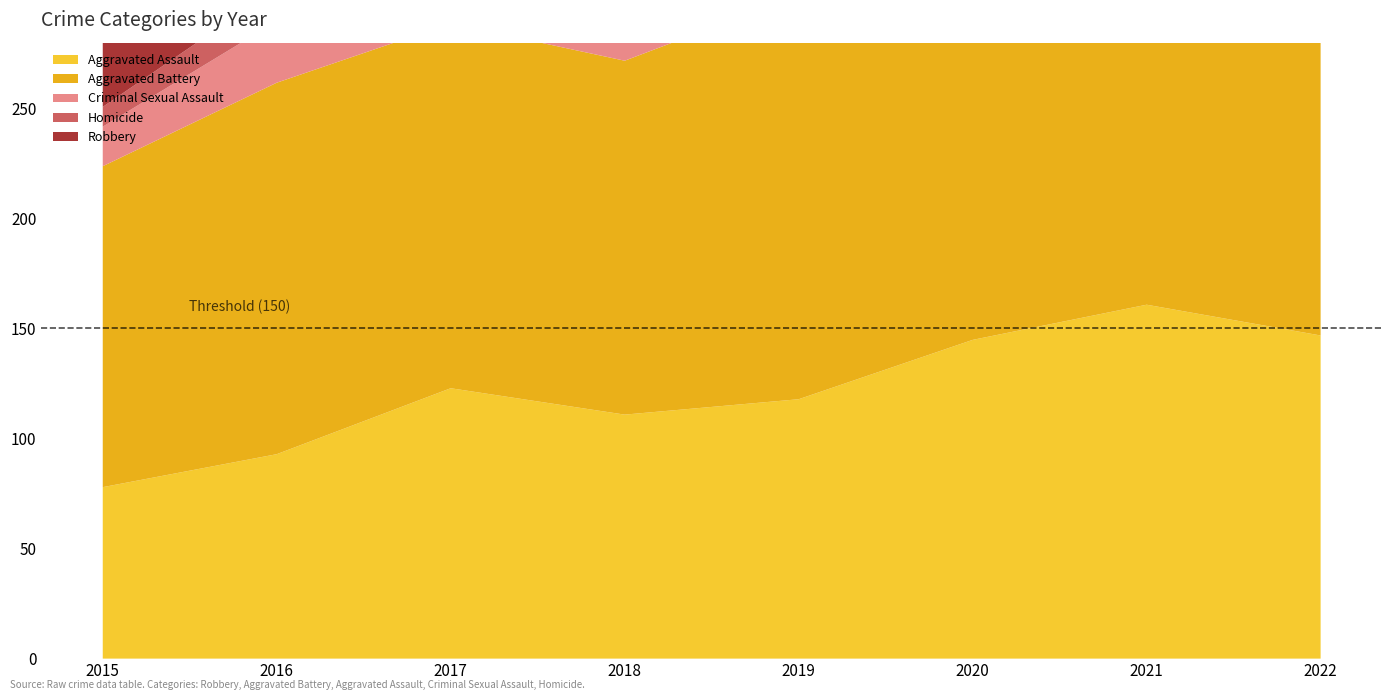

Reading right to left, transcribe all the data shown in this chart.

Aggravated Assault: 147	161	145	118	111	123	93	78
Aggravated Battery: 153	198	179	184	161	166	169	146
Criminal Sexual Assault: 30	22	26	29	24	33	28	18
Homicide: 12	19	13	17	10	17	15	9
Robbery: 127	127	111	125	147	227	215	157